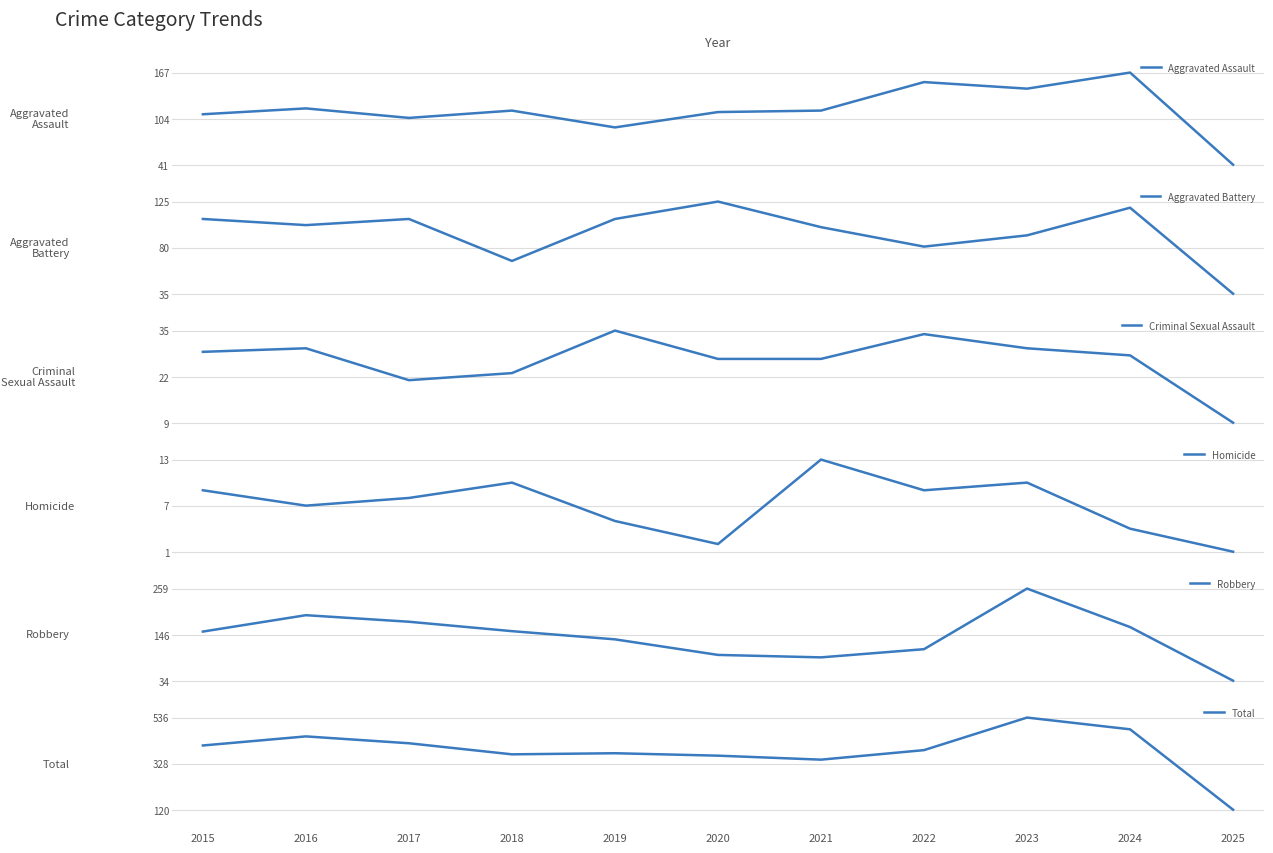

What are all the series names shown in the legend?

Aggravated Assault, Aggravated Battery, Criminal Sexual Assault, Homicide, Robbery, Total